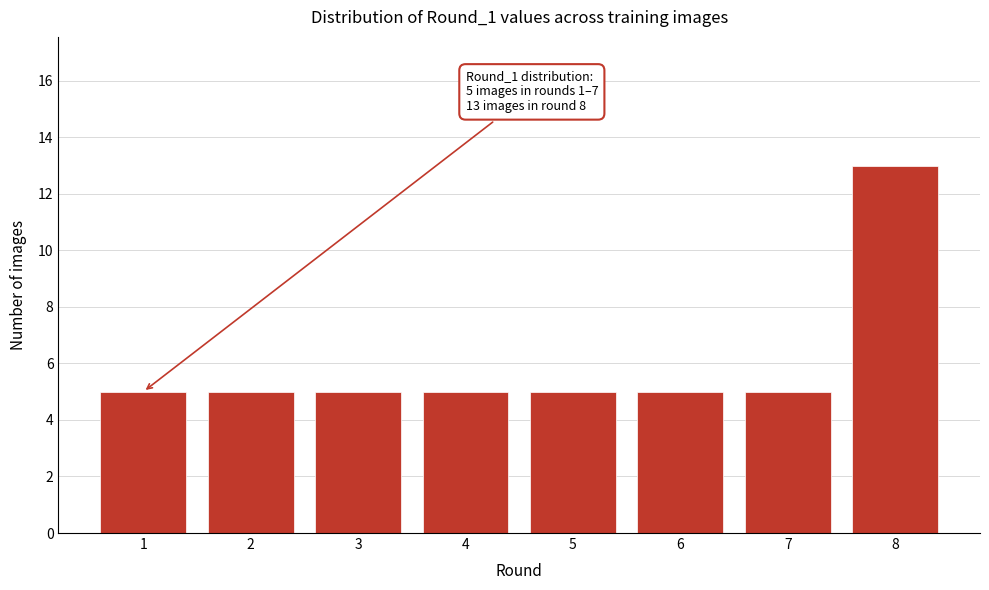

Reading right to left, list all the values displayed in this chart.

8=13	7=5	6=5	5=5	4=5	3=5	2=5	1=5